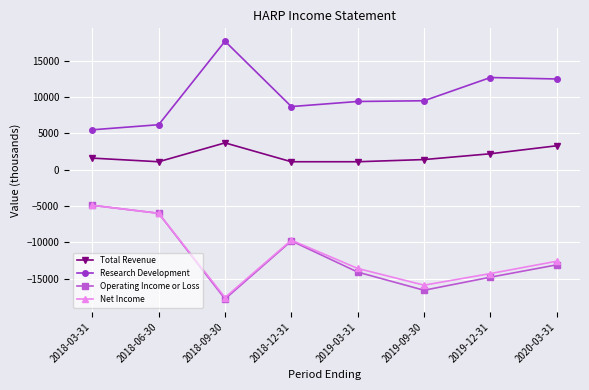

True or false: Total Revenue has more than 0 points higher than both neighbors.

True